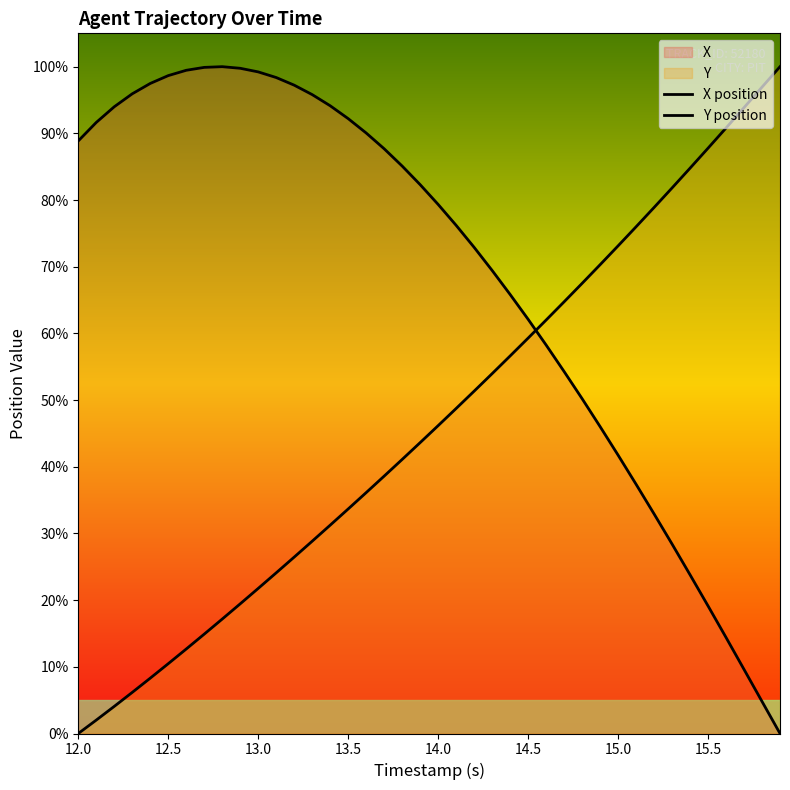

How many intersections are there between X position and Y position?

1